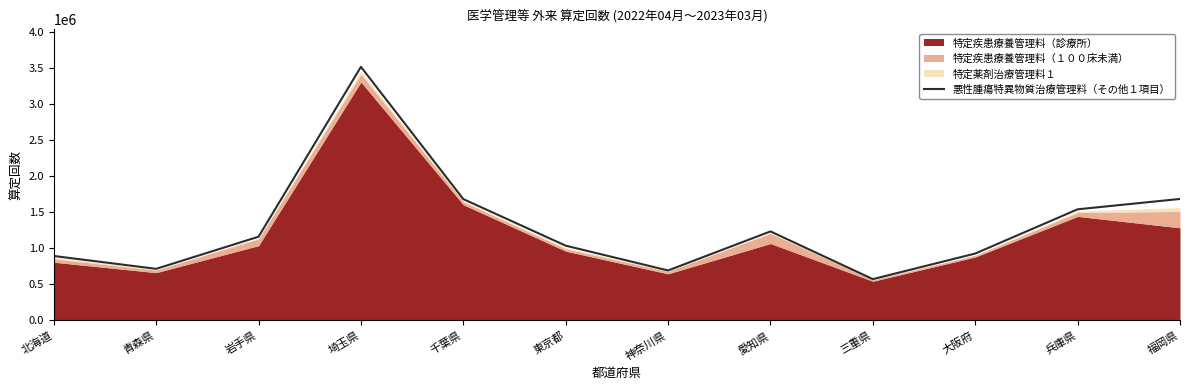

How many points are higher than both their immediate neighbors (excluding endpoints)?

2